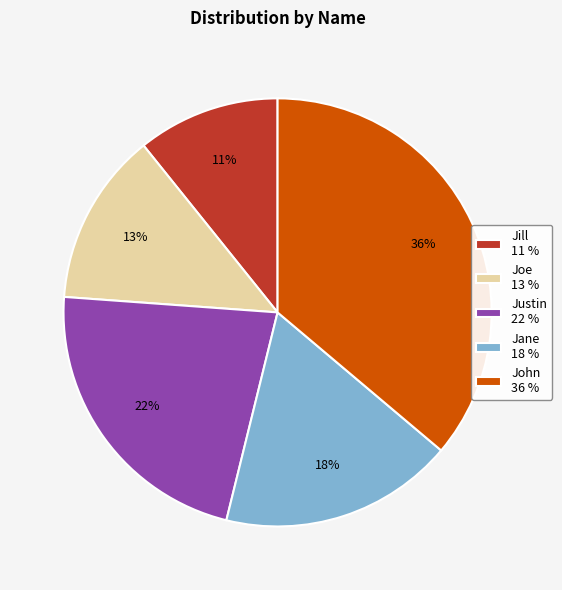

Do Jane 18 % and John 36 % together represent more than half of the pie?

Yes